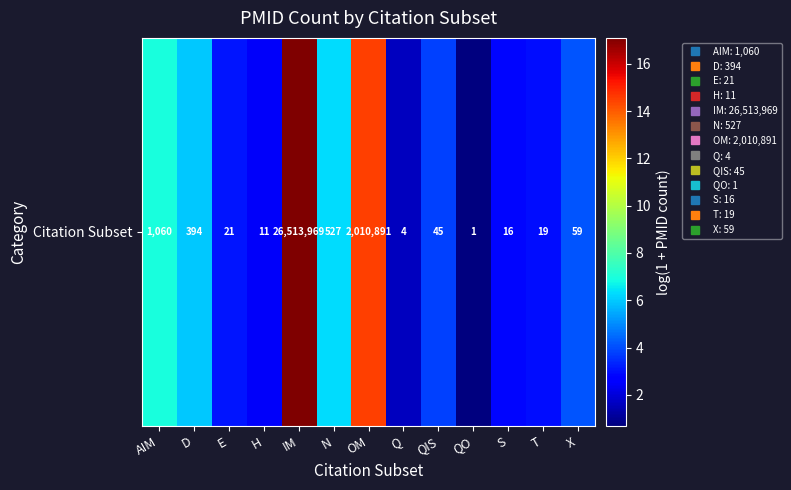

Reading left to right, list all the values displayed in this chart.

7.0	6.0	3.1	2.5	17.1	6.3	14.5	1.6	3.8	0.7	2.8	3.0	4.1